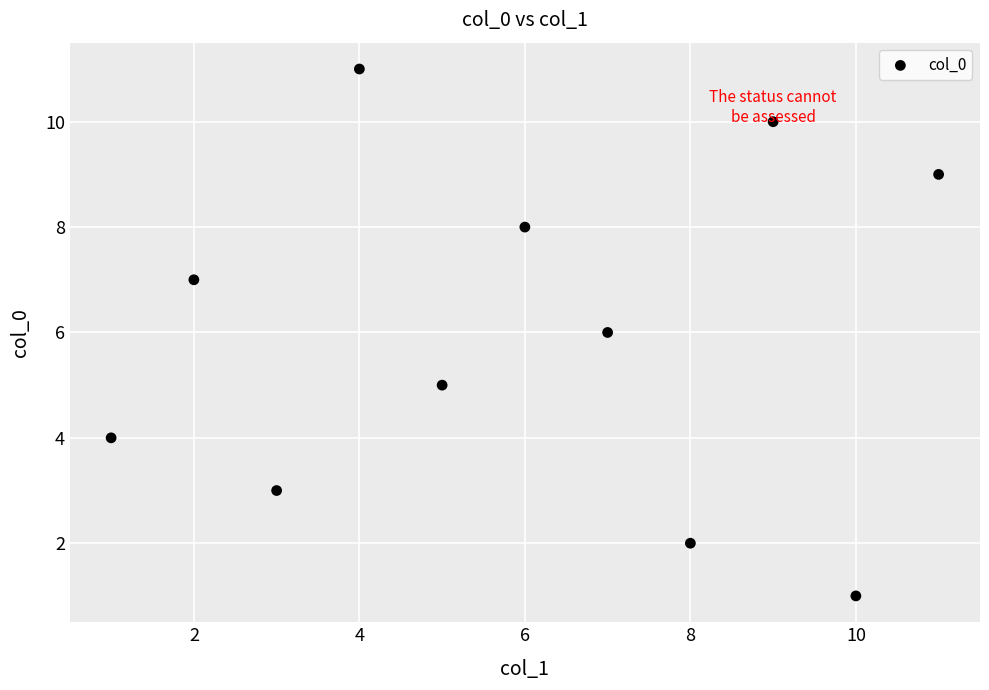

What is the range of Y values (max minus min)?

10